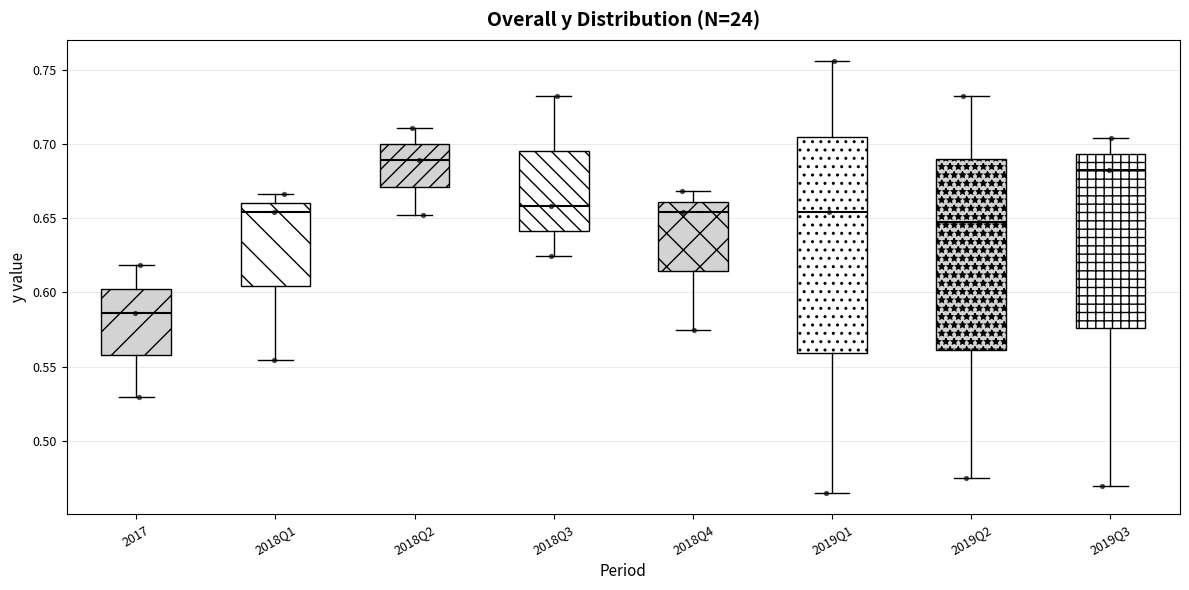

Which box's median line is the highest?

2018Q2